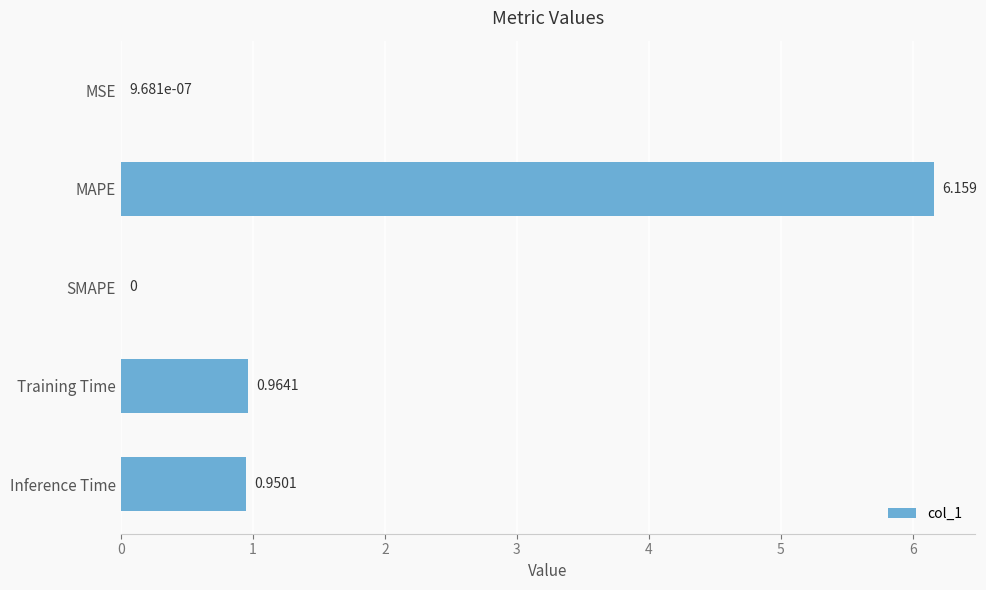

Does the chart contain stacked bars?

No